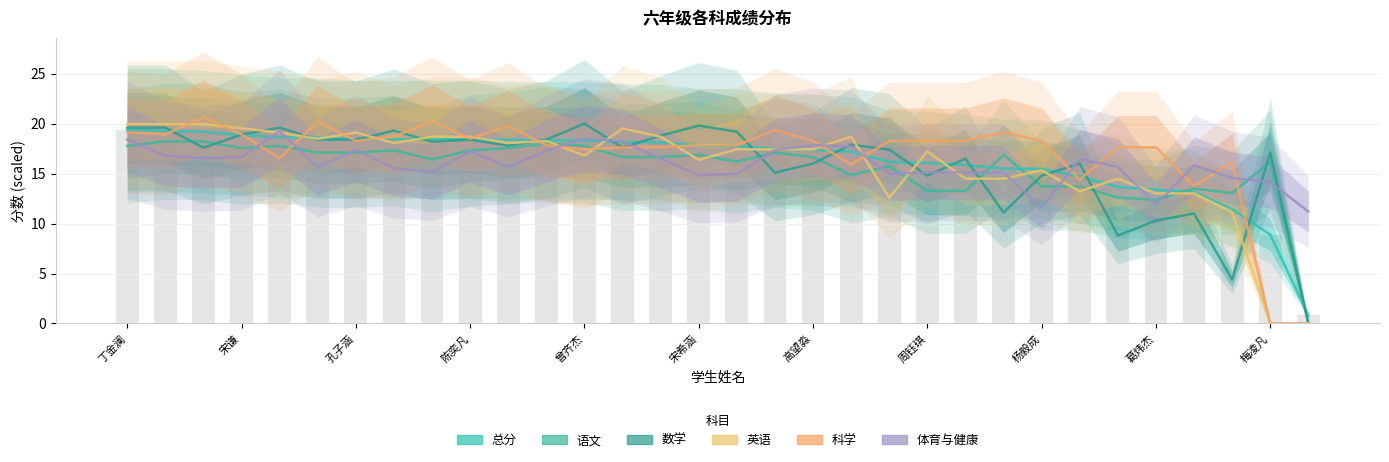

Is it true that 数学 equals 8.8 at 26?

True